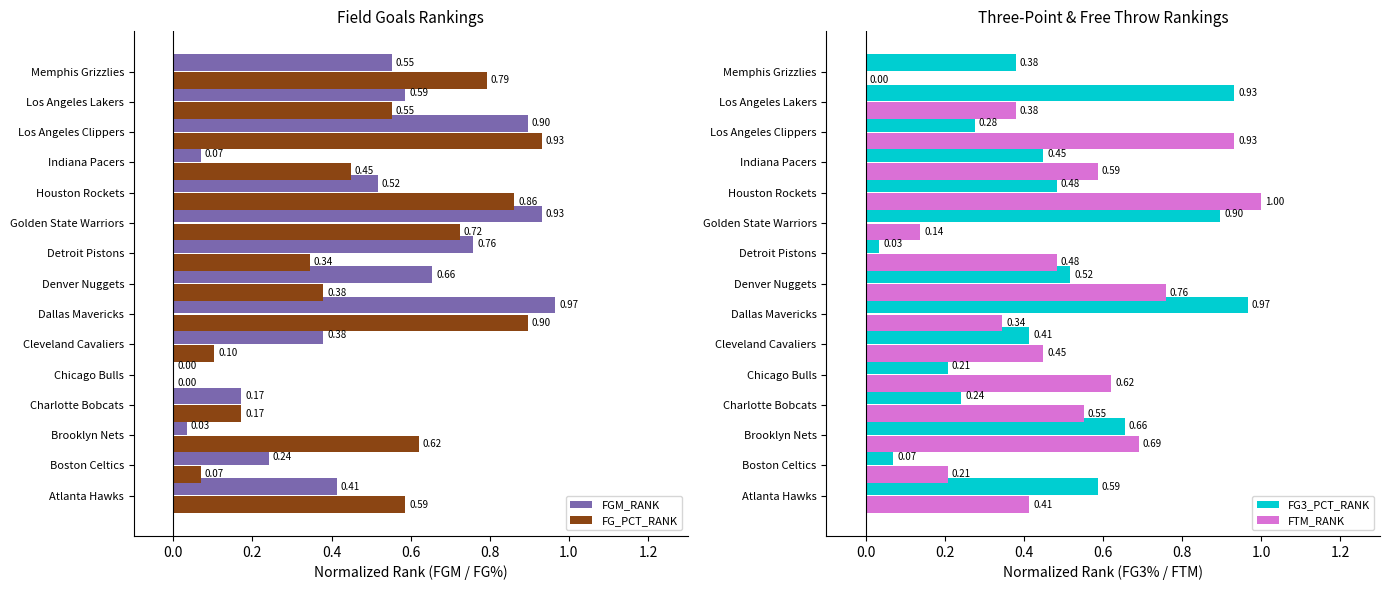

What is the difference between the maximum and minimum values in the FG_PCT_RANK series?

0.9